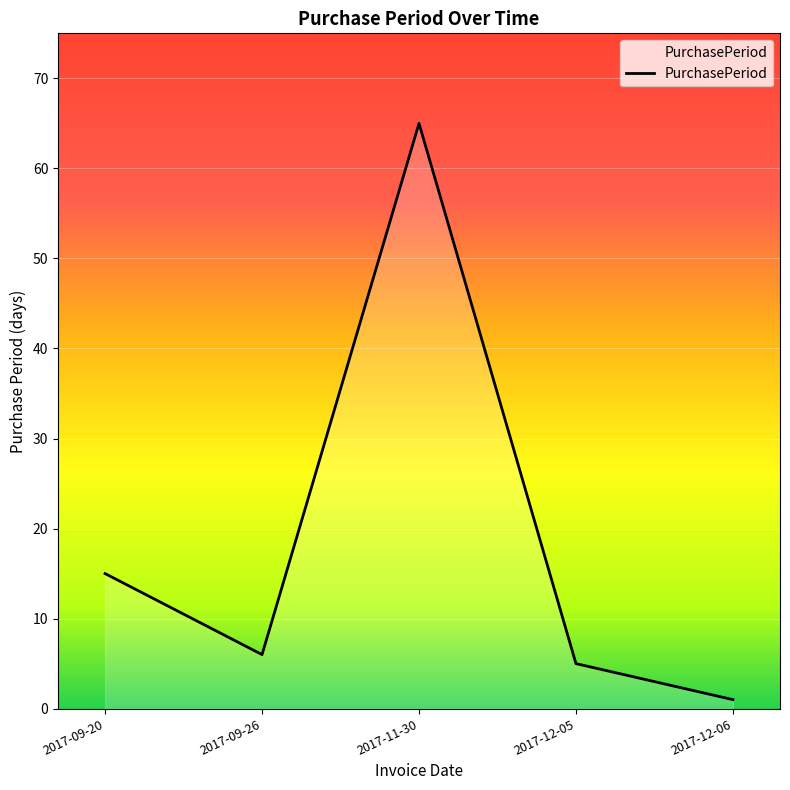

What is the smallest value displayed?

1